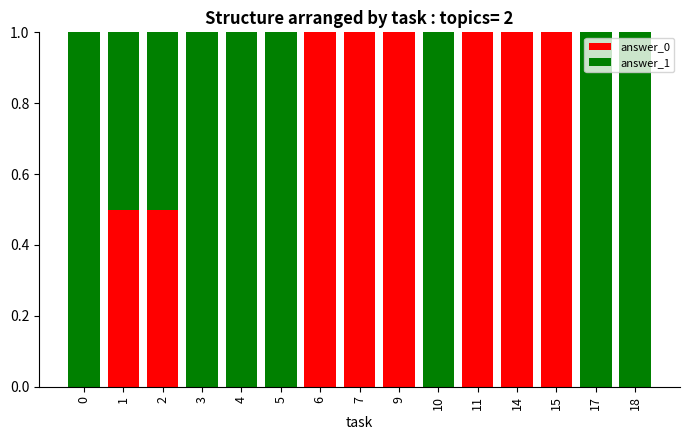

What is the total value across all series at 2?

1.0